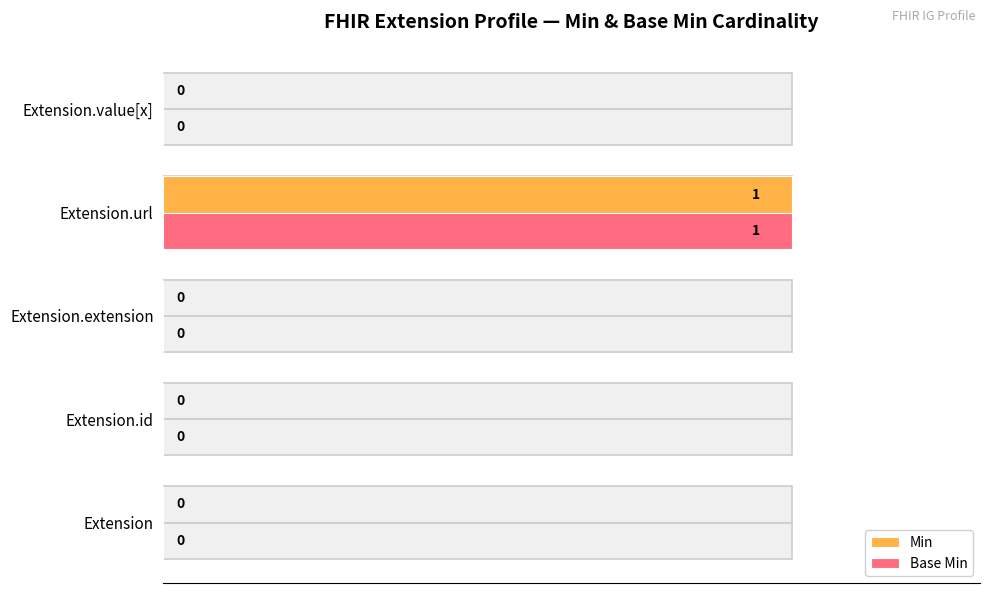

Is the value of Min at Extension.extension greater than the value of Base Min at Extension.extension?

No